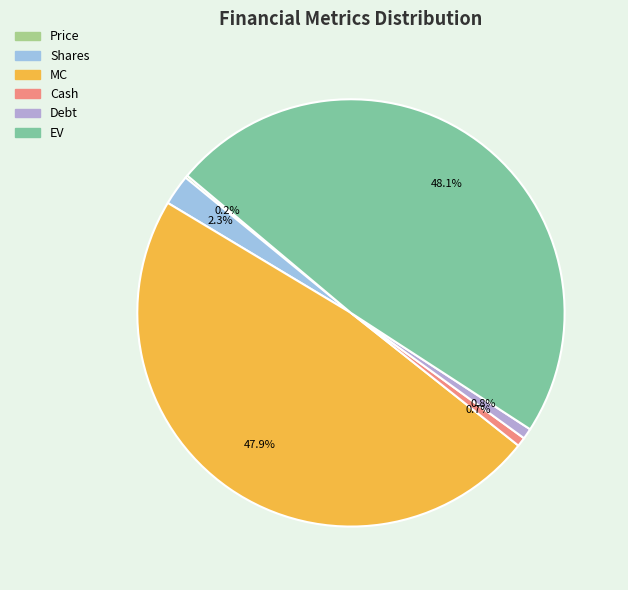

Does any single category account for the majority?

No